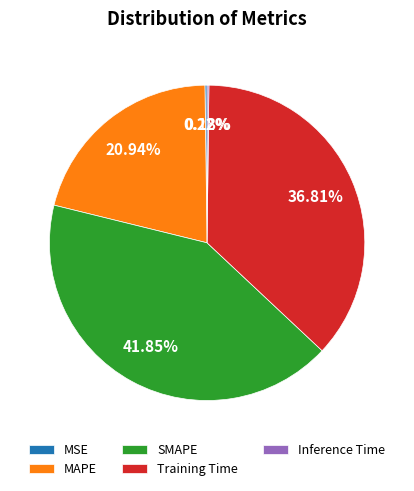

Which slice is the largest?

SMAPE